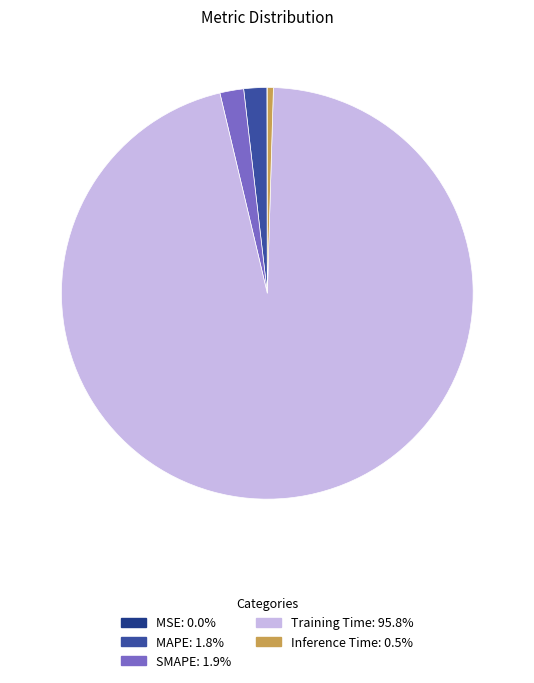

What is the largest slice in the pie chart?

Training Time